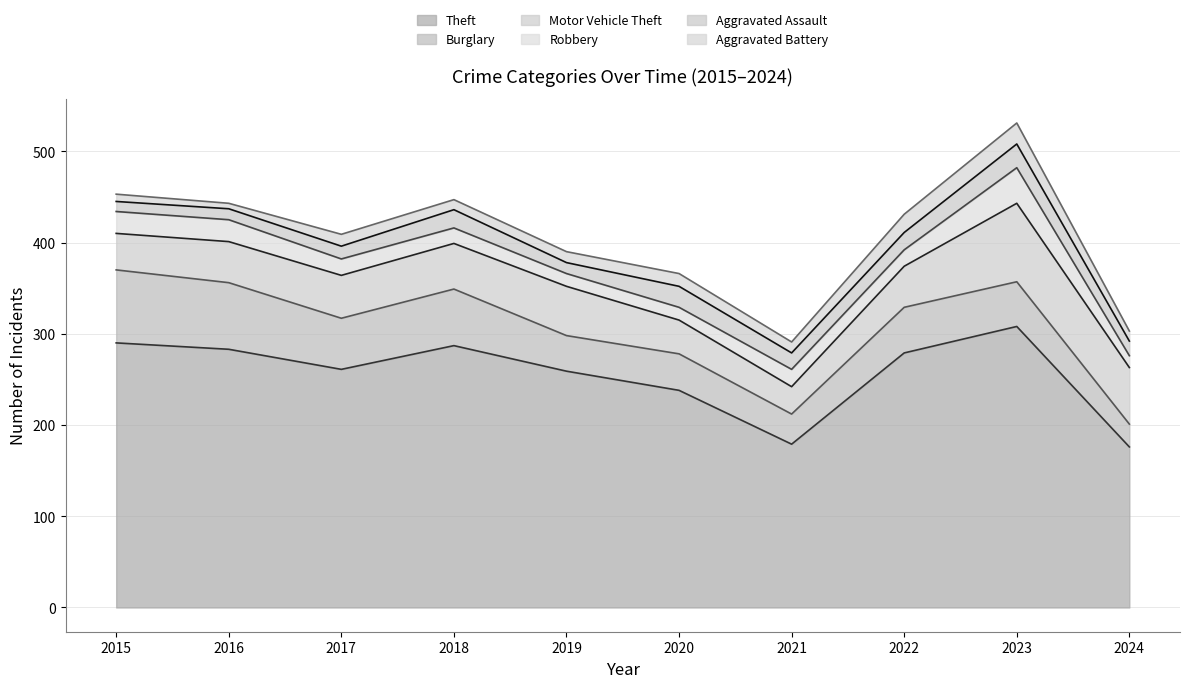

Is it true that Theft equals 90 at 2022?

False